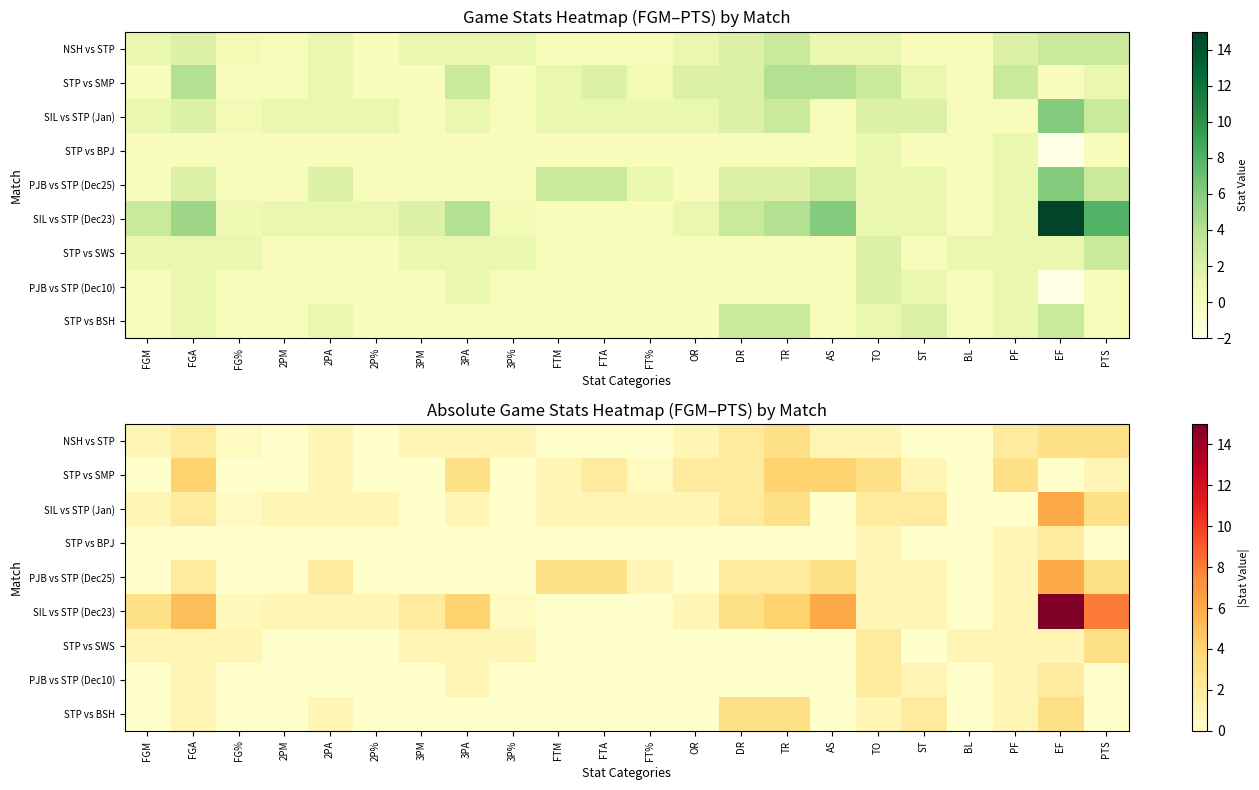

What is the approximate value of SIL vs STP (Dec23) at 2P%?

1.0